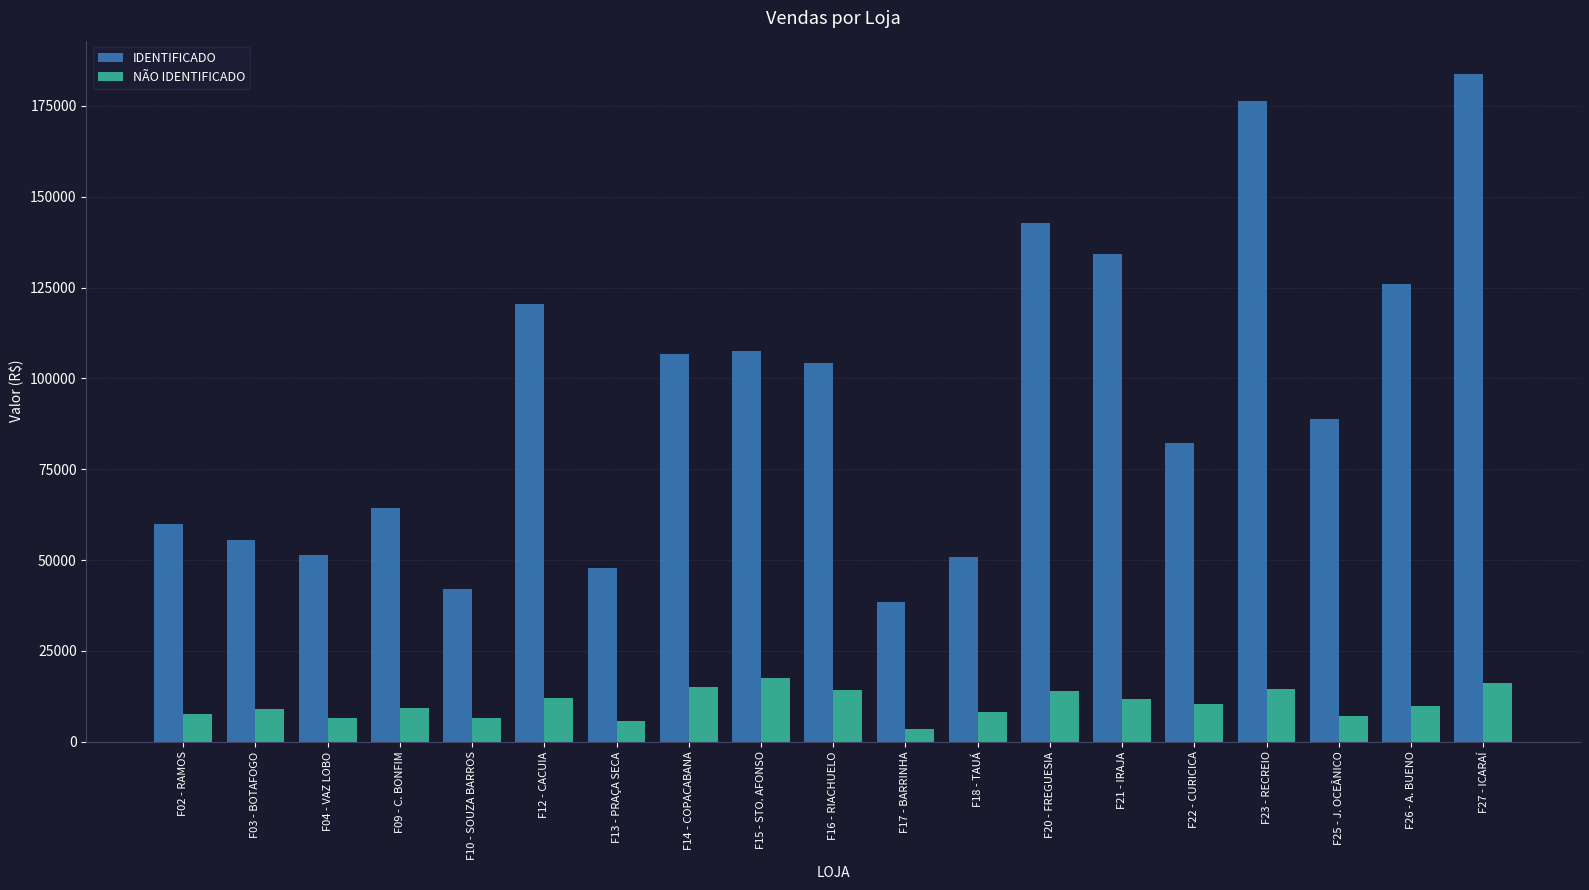

How many bars are there in each group?

2